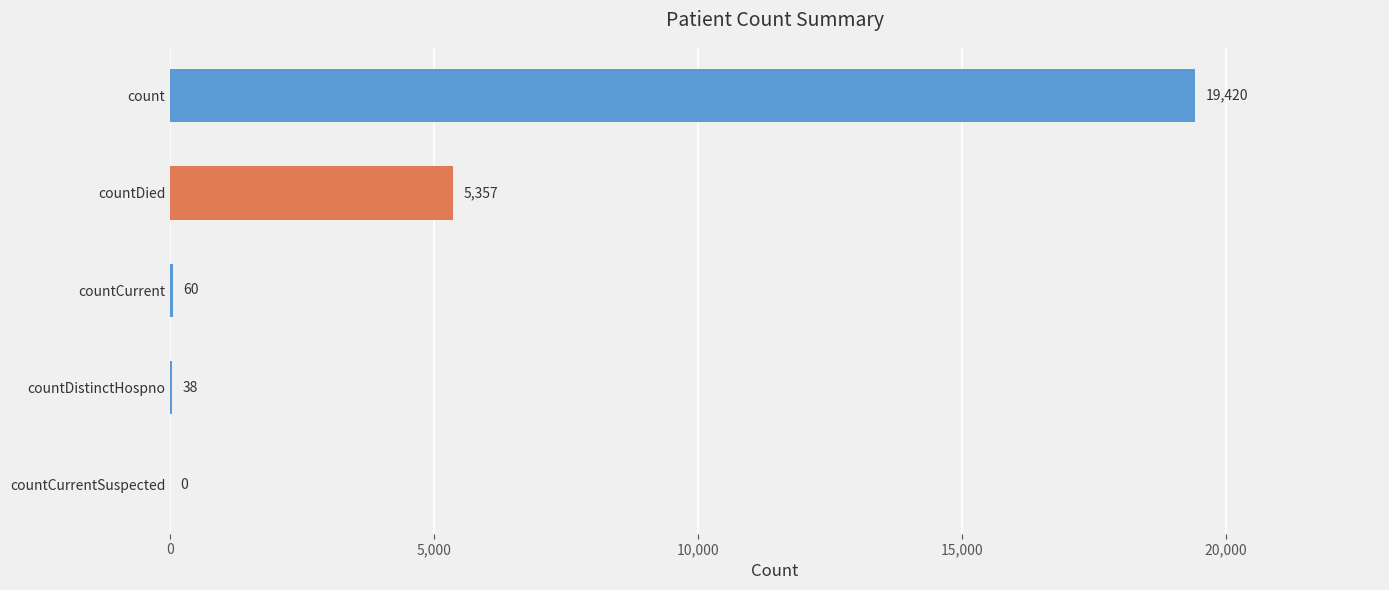

Reading bottom to top, extract all data points from this chart.

countCurrentSuspected=0	countDistinctHospno=38	countCurrent=60	countDied=5357	count=19420